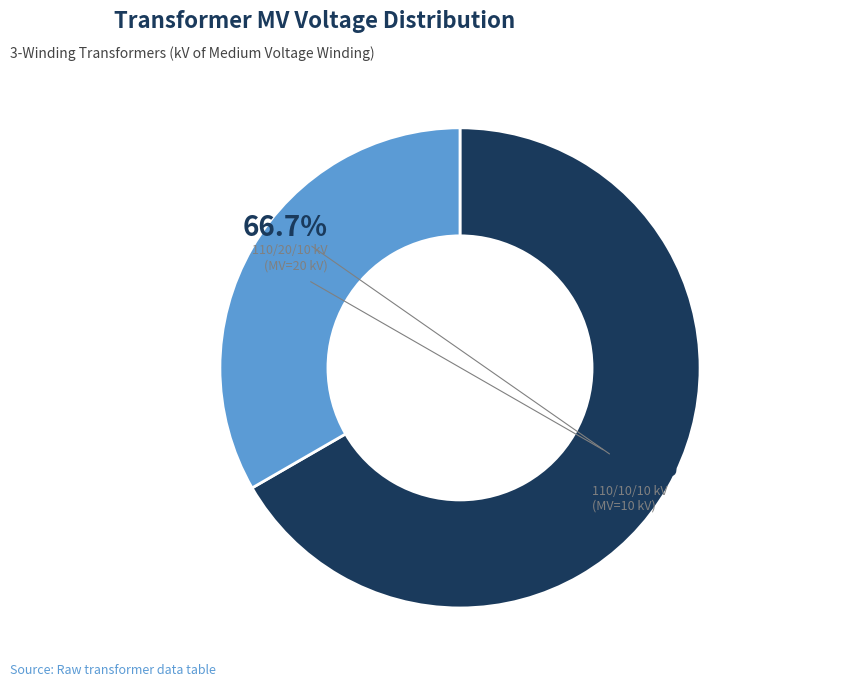

To the nearest percent, what is the difference between the largest and smallest slice percentages?

33%